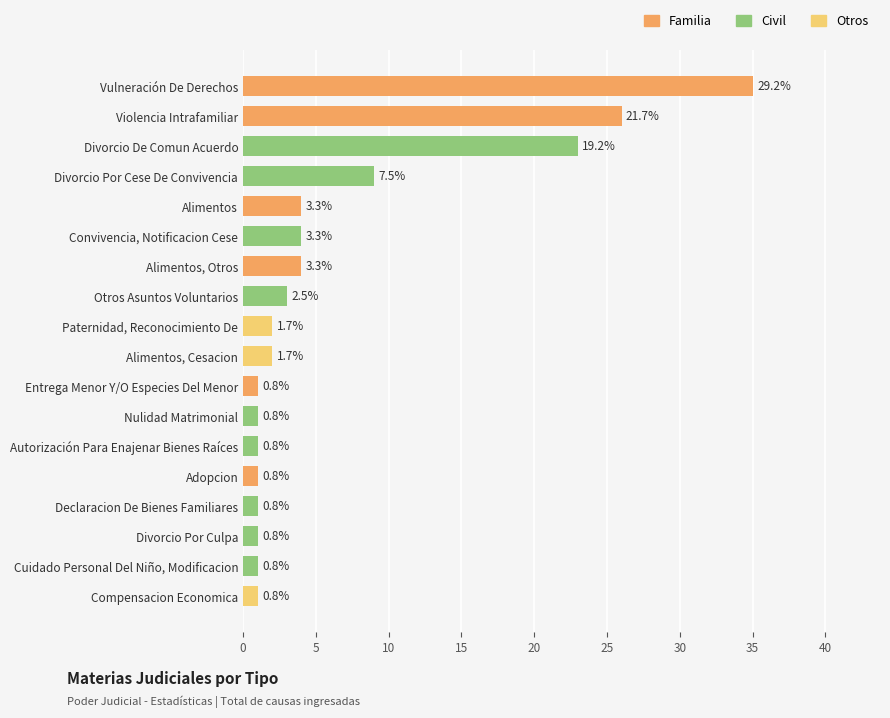

Rank the categories by value from lowest to highest.

Adopcion, Autorización Para Enajenar Bienes Raíces, Compensacion Economica, Cuidado Personal Del Niño, Modificacion, Declaracion De Bienes Familiares, Divorcio Por Culpa, Entrega Menor Y/O Especies Del Menor, Nulidad Matrimonial, Paternidad, Reconocimiento De, Alimentos, Cesacion, Otros Asuntos Voluntarios, Alimentos, Alimentos, Otros, Convivencia, Notificacion Cese, Divorcio Por Cese De Convivencia, Divorcio De Comun Acuerdo, Violencia Intrafamiliar, Vulneración De Derechos